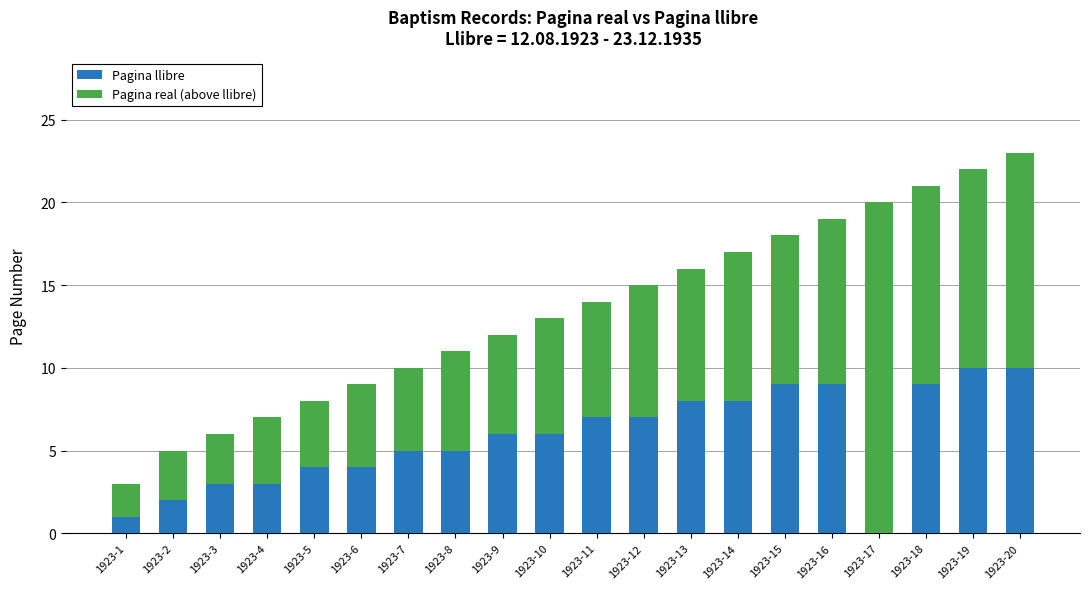

Is it true that Pagina llibre equals 14 at 1923-14?

False